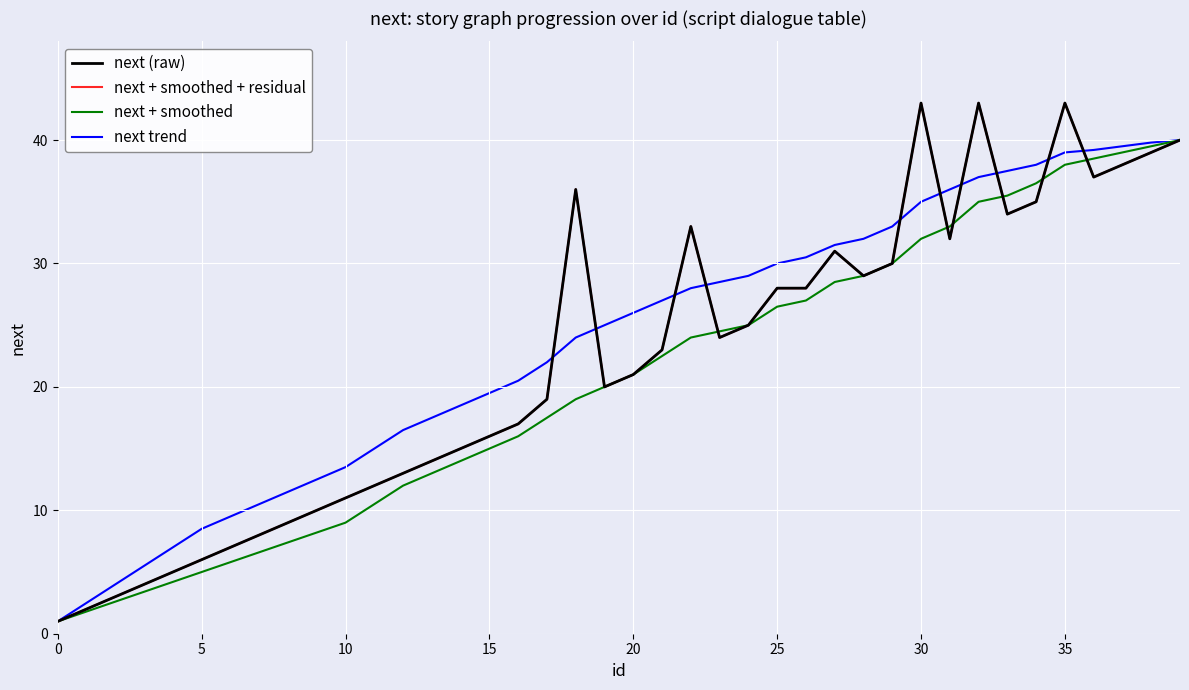

What is the label of the 18th point from the right?

22